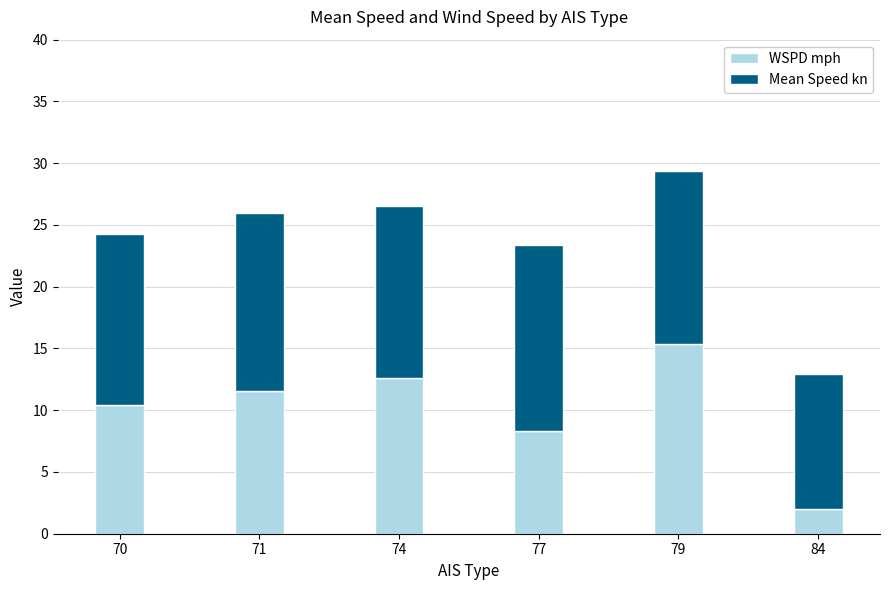

What is the total value across all series at 74?

26.5